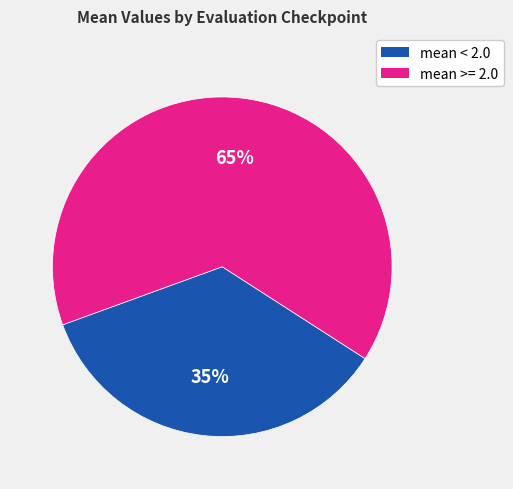

To the nearest percent, what is the average slice percentage?

50%